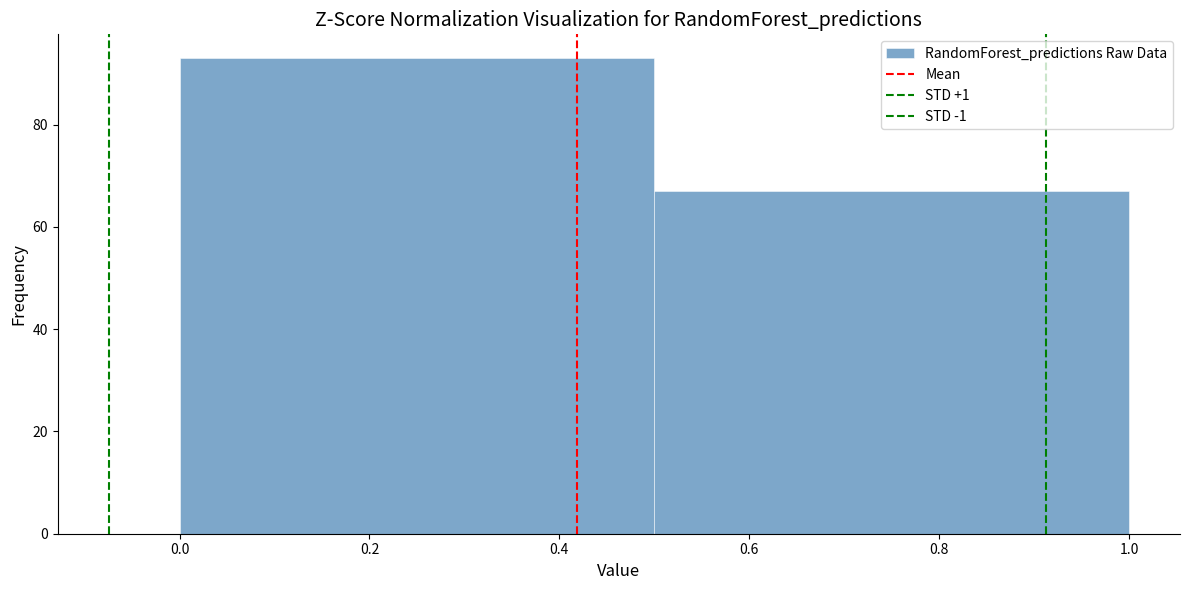

What is the height of the bar covering 0.5 to 1.0 on the x-axis? The values are not printed on the chart, so give them approximately, as read against the axis.

68